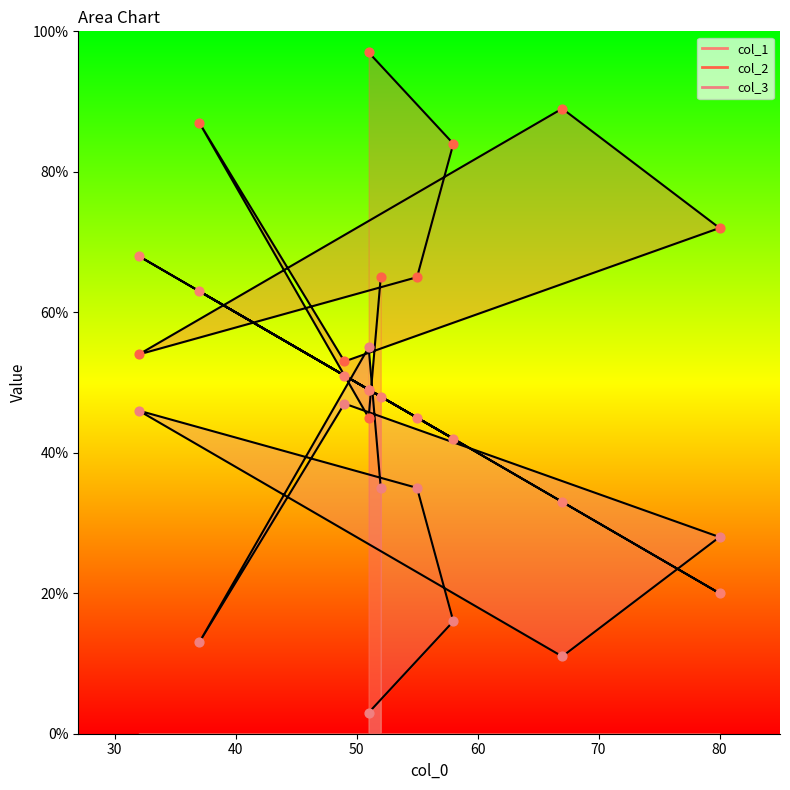

Which series has the largest total across all categories?

col_2